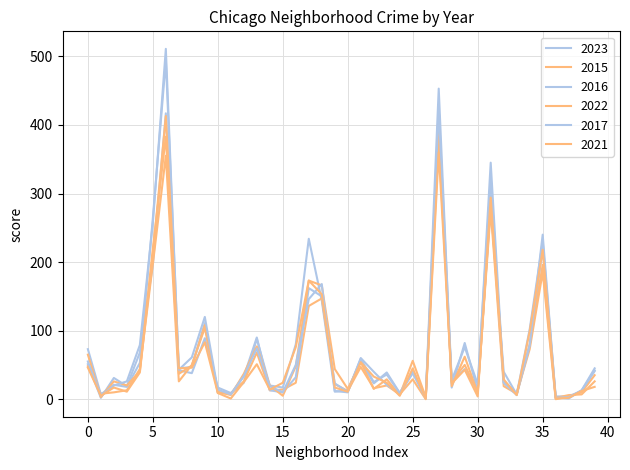

Is this an area chart (filled region under the line)?

No